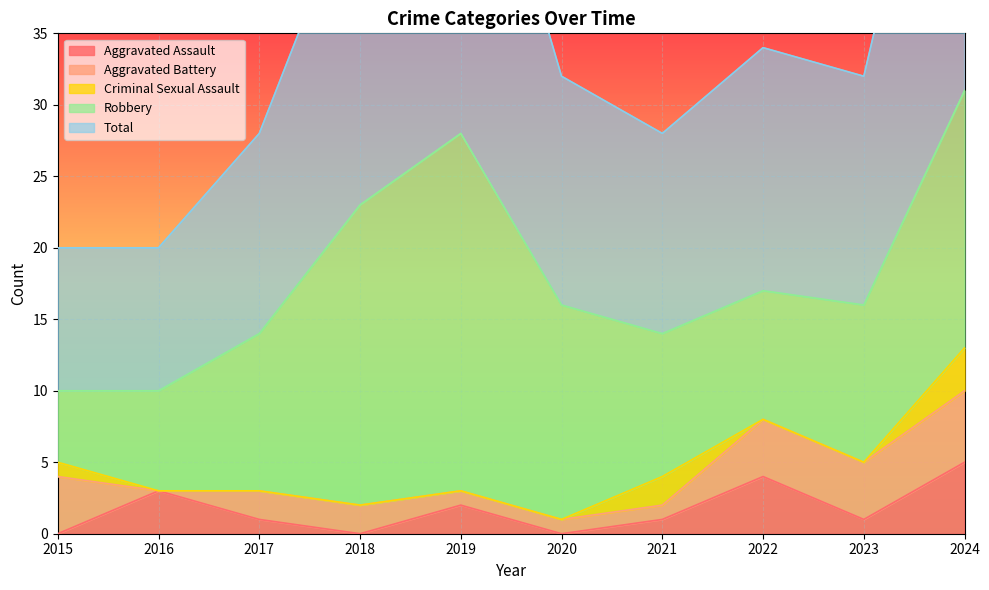

Reading left to right, transcribe all the data shown in this chart.

Aggravated Assault: 2015=0	2016=3	2017=1	2018=0	2019=2	2020=0	2021=1	2022=4	2023=1	2024=5
Aggravated Battery: 2015=4	2016=0	2017=2	2018=2	2019=1	2020=1	2021=1	2022=4	2023=4	2024=5
Criminal Sexual Assault: 2015=1	2016=0	2017=0	2018=0	2019=0	2020=0	2021=2	2022=0	2023=0	2024=3
Robbery: 2015=5	2016=7	2017=11	2018=21	2019=25	2020=15	2021=10	2022=9	2023=11	2024=18
Total: 2015=10	2016=10	2017=14	2018=23	2019=28	2020=16	2021=14	2022=17	2023=16	2024=31